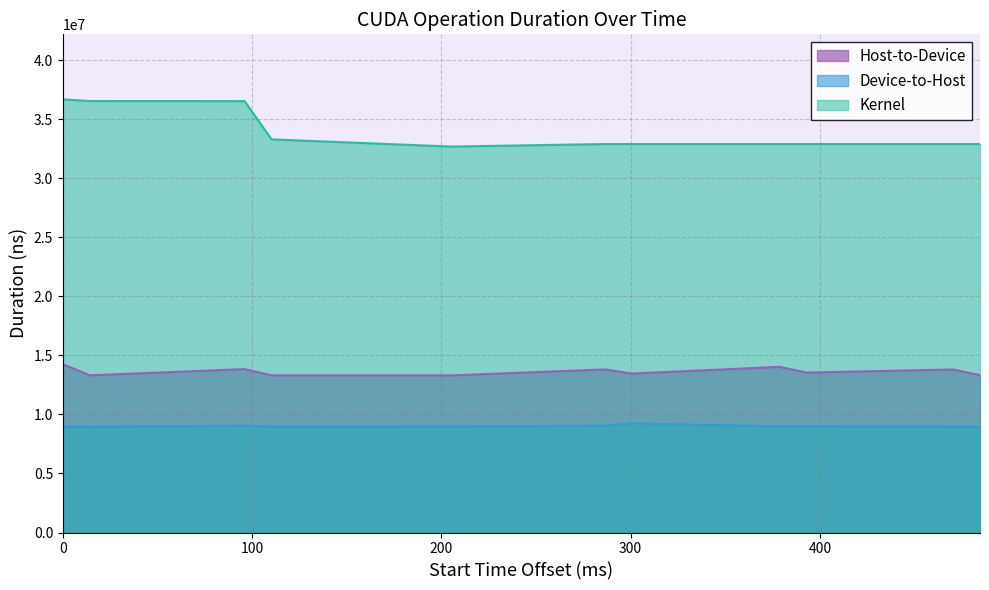

What is the approximate value of Kernel at 2170260813, to the nearest 10?

32903950